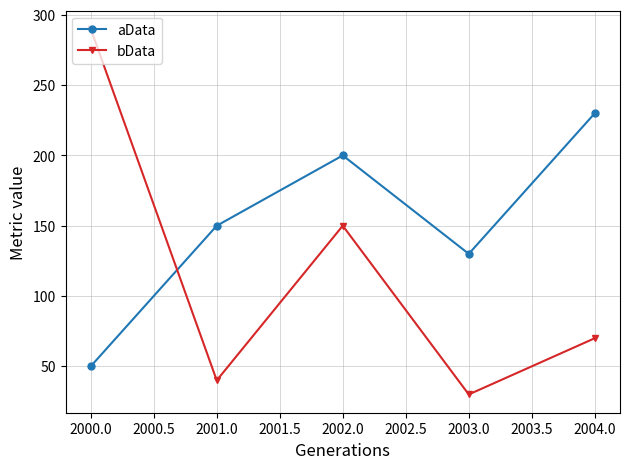

What is the average value of the bData series?

116